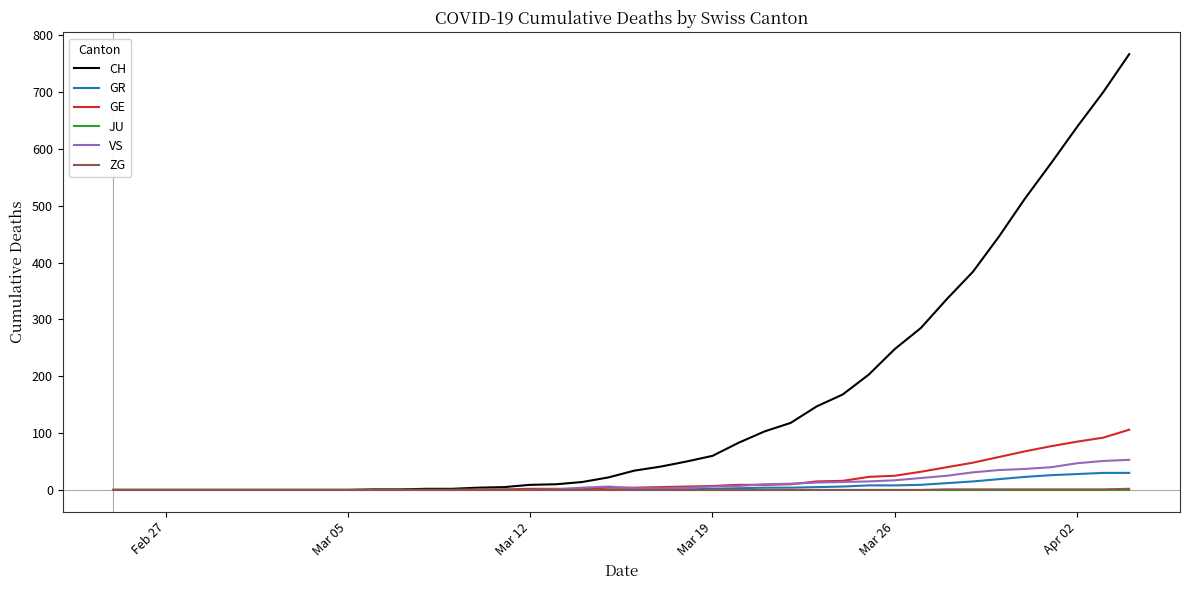

What is the greatest value displayed?

767